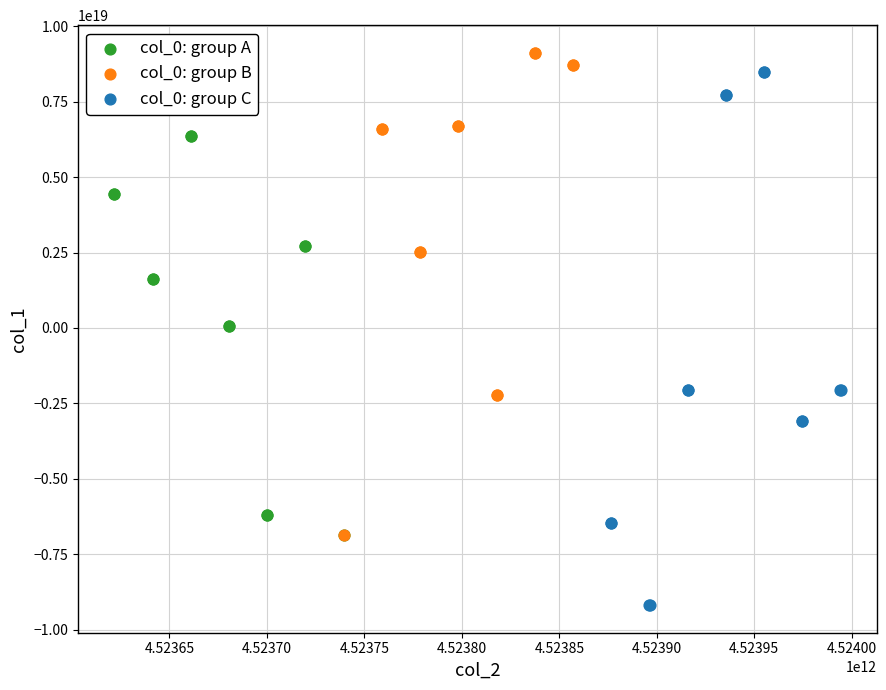

Which series reaches the maximum Y coordinate?

col_0: group B